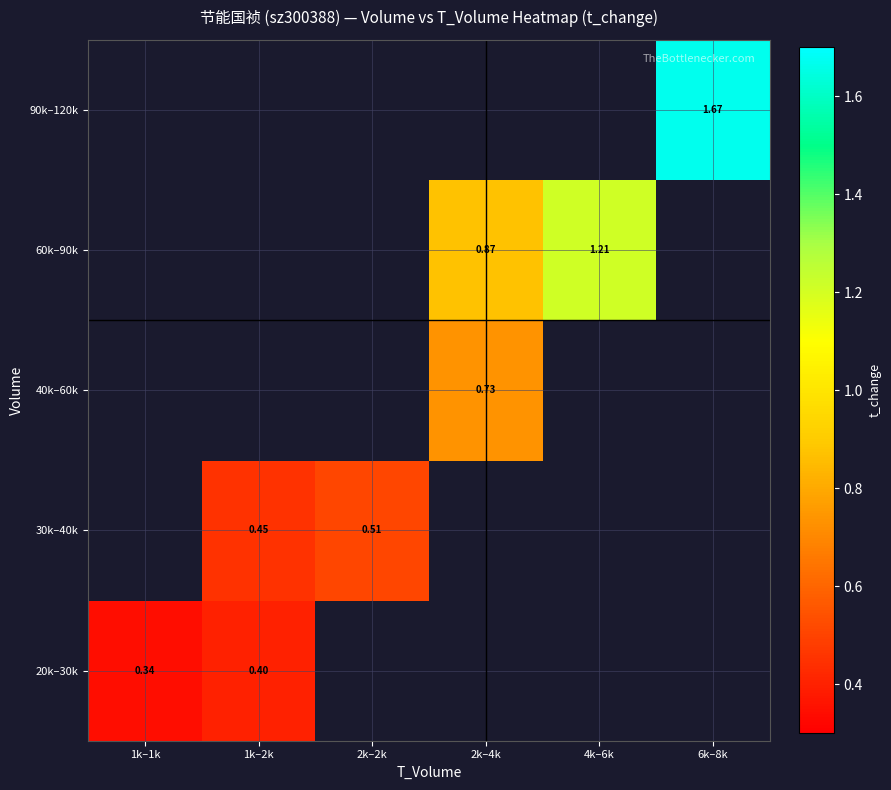

Where does the 60k–90k series first go above 0?

2k–4k